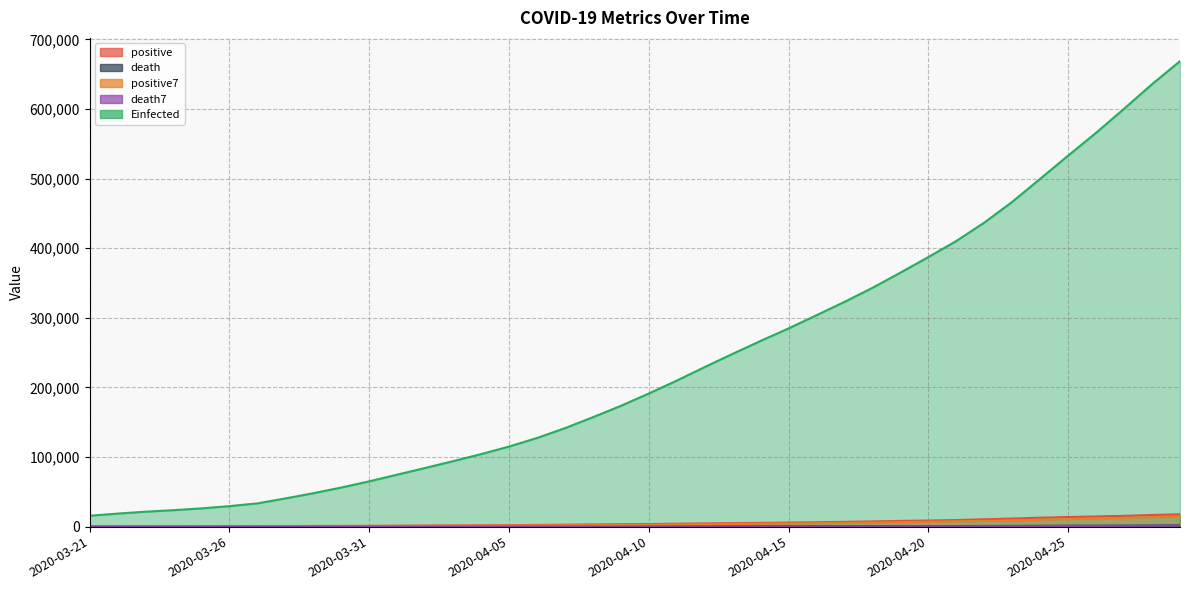

Reading left to right, transcribe all the data shown in this chart.

positive: 2020-03-21=251.0	2020-03-22=316.0	2020-03-23=367.0	2020-03-24=405.0	2020-03-25=475.0	2020-03-26=585.0	2020-03-27=717.0	2020-03-28=848.0	2020-03-29=993.0	2020-03-30=1094.0	2020-03-31=1215.0	2020-04-01=1378.0	2020-04-02=1510.0	2020-04-03=1688.0	2020-04-04=1890.0	2020-04-05=2143.0	2020-04-06=2439.0	2020-04-07=2785.0	2020-04-08=3181.0	2020-04-09=3441.0	2020-04-10=3844.0	2020-04-11=4219.0	2020-04-12=4661.0	2020-04-13=5014.0	2020-04-14=5399.0	2020-04-15=5847.0	2020-04-16=6297.0	2020-04-17=6875.0	2020-04-18=7497.0	2020-04-19=8261.0	2020-04-20=8772.0	2020-04-21=9501.0	2020-04-22=10544.0	2020-04-23=11633.0	2020-04-24=12872.0	2020-04-25=13842.0	2020-04-26=14677.0	2020-04-27=15529.0	2020-04-28=16752.0	2020-04-29=17799.0
death: 2020-03-21=2.0	2020-03-22=3.0	2020-03-23=4.0	2020-03-24=5.0	2020-03-25=6.0	2020-03-26=8.0	2020-03-27=12.0	2020-03-28=16.0	2020-03-29=20.0	2020-03-30=28.0	2020-03-31=29.0	2020-04-01=37.0	2020-04-02=50.0	2020-04-03=60.0	2020-04-04=79.0	2020-04-05=94.0	2020-04-06=125.0	2020-04-07=141.0	2020-04-08=174.0	2020-04-09=194.0	2020-04-10=233.0	2020-04-11=273.0	2020-04-12=296.0	2020-04-13=332.0	2020-04-14=406.0	2020-04-15=449.0	2020-04-16=486.0	2020-04-17=546.0	2020-04-18=650.0	2020-04-19=686.0	2020-04-20=712.0	2020-04-21=857.0	2020-04-22=970.0	2020-04-23=1069.0	2020-04-24=1221.0	2020-04-25=1305.0	2020-04-26=1351.0	2020-04-27=1434.0	2020-04-28=1569.0	2020-04-29=1732.0
positive7: 2020-03-21=251.0	2020-03-22=283.5	2020-03-23=311.3	2020-03-24=334.8	2020-03-25=362.8	2020-03-26=399.8	2020-03-27=445.1	2020-03-28=530.4	2020-03-29=627.1	2020-03-30=731.0	2020-03-31=846.7	2020-04-01=975.7	2020-04-02=1107.9	2020-04-03=1246.6	2020-04-04=1395.4	2020-04-05=1559.7	2020-04-06=1751.9	2020-04-07=1976.1	2020-04-08=2233.7	2020-04-09=2509.6	2020-04-10=2817.6	2020-04-11=3150.3	2020-04-12=3510.0	2020-04-13=3877.9	2020-04-14=4251.3	2020-04-15=4632.1	2020-04-16=5040.1	2020-04-17=5473.1	2020-04-18=5941.4	2020-04-19=6455.7	2020-04-20=6992.6	2020-04-21=7578.6	2020-04-22=8249.6	2020-04-23=9011.9	2020-04-24=9868.6	2020-04-25=10775.0	2020-04-26=11691.6	2020-04-27=12656.9	2020-04-28=13692.7	2020-04-29=14729.1
death7: 2020-03-21=2.0	2020-03-22=2.5	2020-03-23=3.0	2020-03-24=3.5	2020-03-25=4.0	2020-03-26=4.7	2020-03-27=5.7	2020-03-28=7.7	2020-03-29=10.1	2020-03-30=13.6	2020-03-31=17.0	2020-04-01=21.4	2020-04-02=27.4	2020-04-03=34.3	2020-04-04=43.3	2020-04-05=53.9	2020-04-06=67.7	2020-04-07=83.7	2020-04-08=103.3	2020-04-09=123.9	2020-04-10=148.6	2020-04-11=176.3	2020-04-12=205.1	2020-04-13=234.7	2020-04-14=272.6	2020-04-15=311.9	2020-04-16=353.6	2020-04-17=398.3	2020-04-18=452.1	2020-04-19=507.9	2020-04-20=562.1	2020-04-21=626.6	2020-04-22=701.0	2020-04-23=784.3	2020-04-24=880.7	2020-04-25=974.3	2020-04-26=1069.3	2020-04-27=1172.4	2020-04-28=1274.1	2020-04-29=1383.0
Einfected: 2020-03-21=15647.4	2020-03-22=18763.7	2020-03-23=21460.2	2020-03-24=23660.0	2020-03-25=26217.4	2020-03-26=29496.7	2020-03-27=33395.7	2020-03-28=40532.9	2020-03-29=48032.6	2020-03-30=56191.7	2020-03-31=65055.0	2020-04-01=74692.5	2020-04-02=84294.2	2020-04-03=94073.4	2020-04-04=104180.5	2020-04-05=115033.0	2020-04-06=127334.9	2020-04-07=141444.0	2020-04-08=157200.0	2020-04-09=173502.9	2020-04-10=191268.7	2020-04-11=209791.5	2020-04-12=229246.4	2020-04-13=248243.9	2020-04-14=266800.1	2020-04-15=284811.7	2020-04-16=303728.5	2020-04-17=322920.6	2020-04-18=343052.6	2020-04-19=364904.0	2020-04-20=387296.5	2020-04-21=410360.3	2020-04-22=436788.3	2020-04-23=466599.5	2020-04-24=499716.1	2020-04-25=533047.4	2020-04-26=565845.9	2020-04-27=600312.2	2020-04-28=635613.9	2020-04-29=668685.0